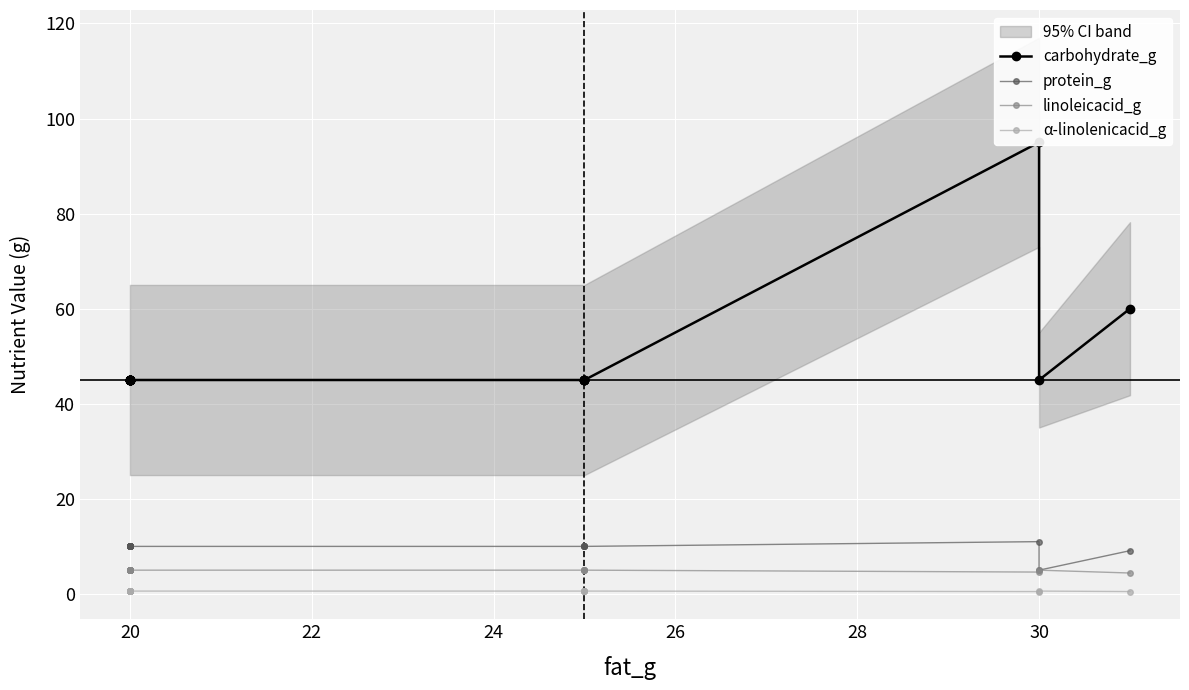

How many distinct data groups are displayed?

4